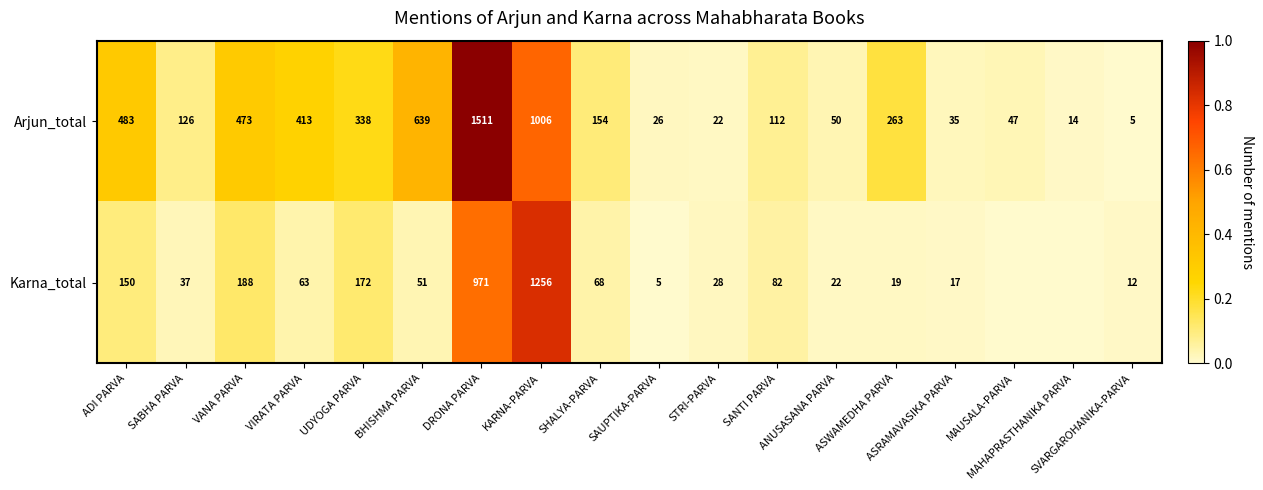

What is the difference between the maximum and minimum values in the Arjun_total series?

1506